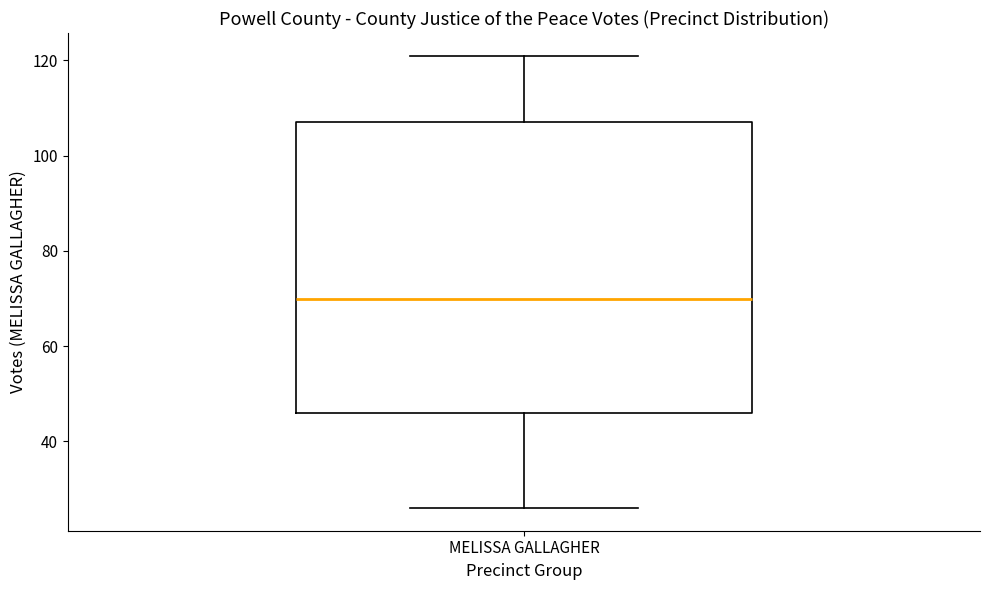

Read this box plot against the y-axis: the position of the median line, the range covered by the box, and the ends of both whiskers. The values are not printed on the chart, so give them approximately, as read against the axis.

median 70, box 46 to 108, whiskers 26 to 122